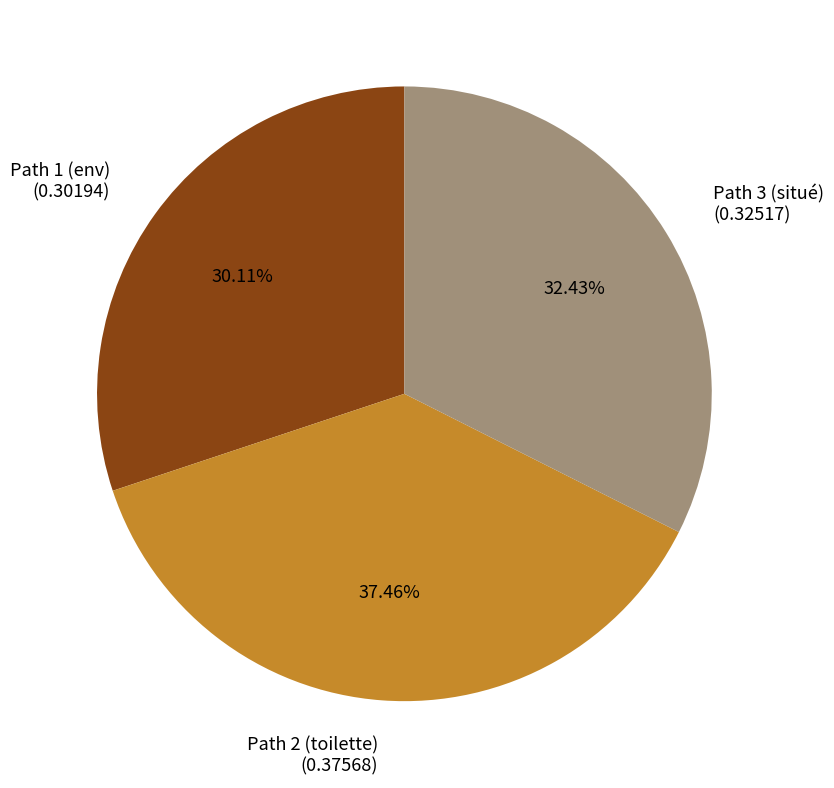

What percentage is the Path 2 (toilette) slice, to the nearest percent?

37%